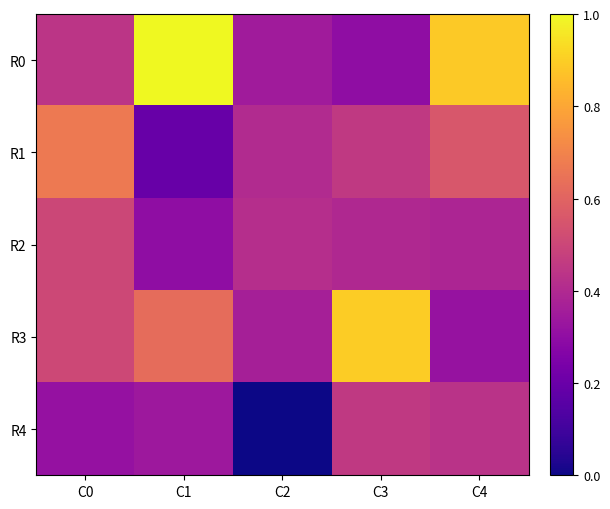

At C2, list the series in order from smallest to largest.

R4, R0, R3, R1, R2